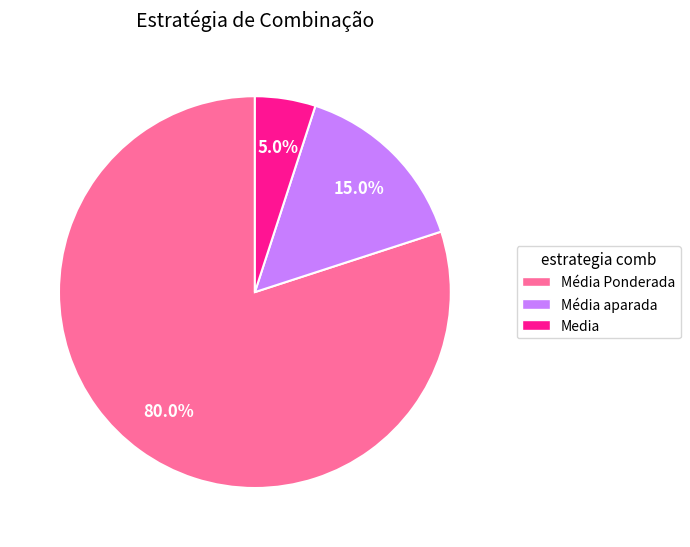

How many segments does this pie chart have?

3